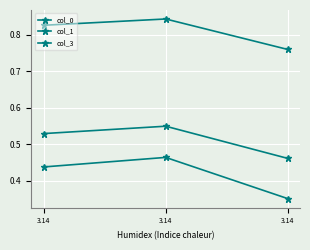

Does the chart have visible grid lines?

Yes